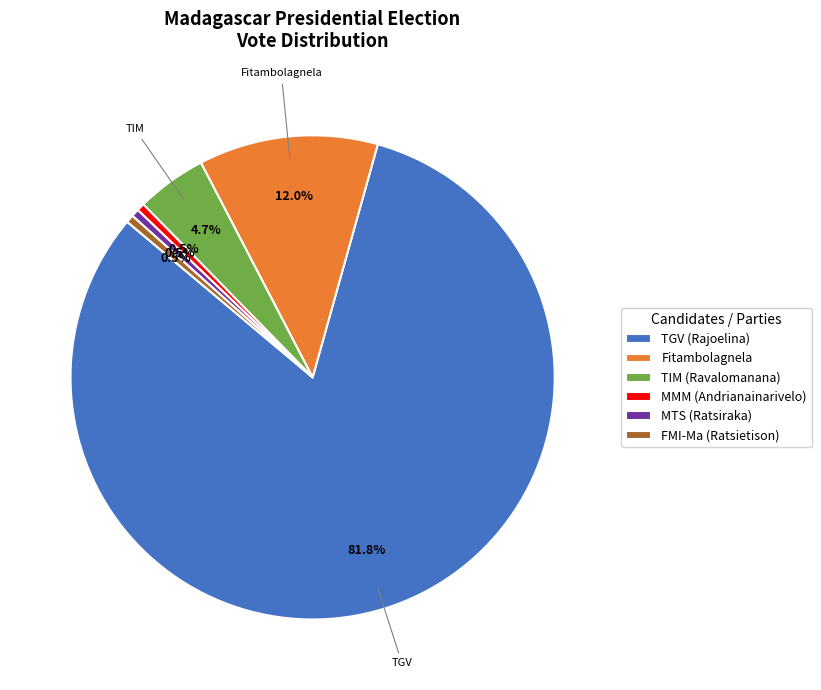

Is there any slice that represents more than half of the pie?

Yes